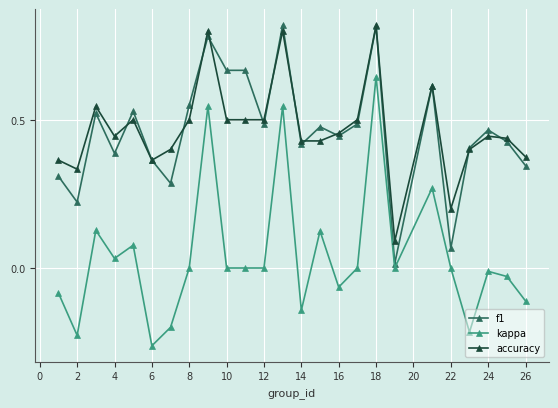

True or false: kappa has more than 2 points higher than both neighbors.

True